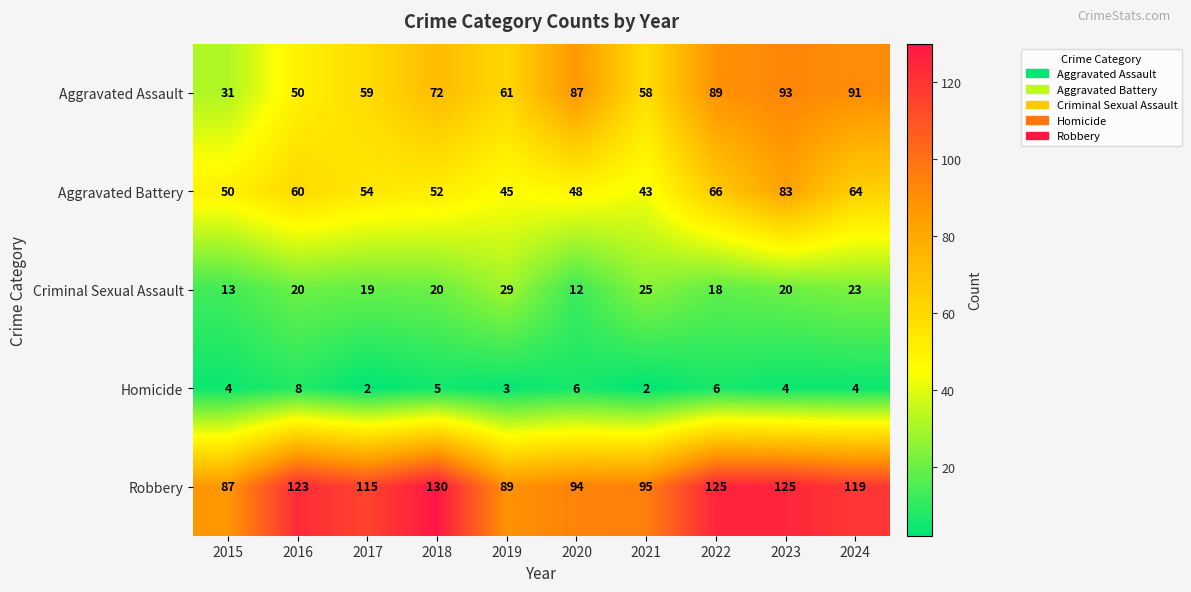

At how many categories does at least one series exceed 46?

10